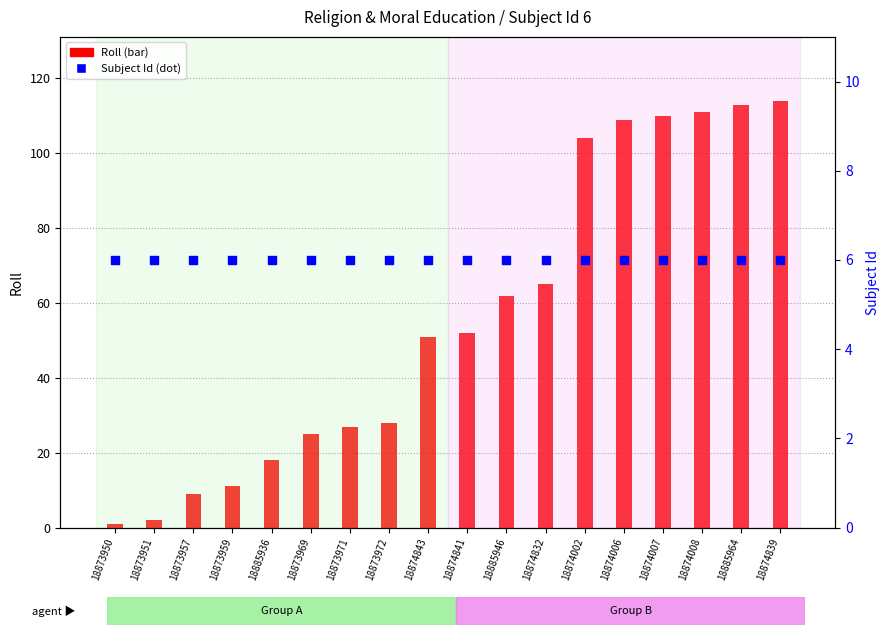

Which series reaches the maximum Y coordinate?

Roll